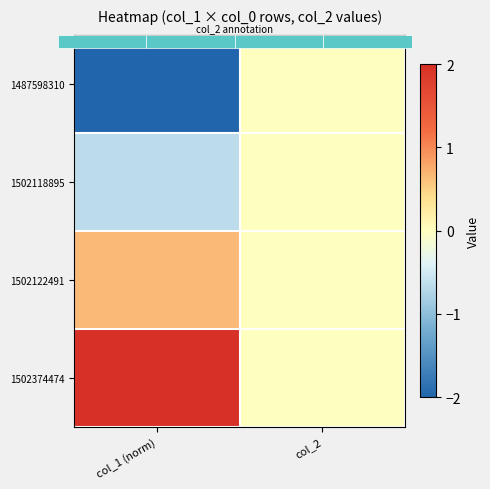

What is the smallest value displayed?

-2.0